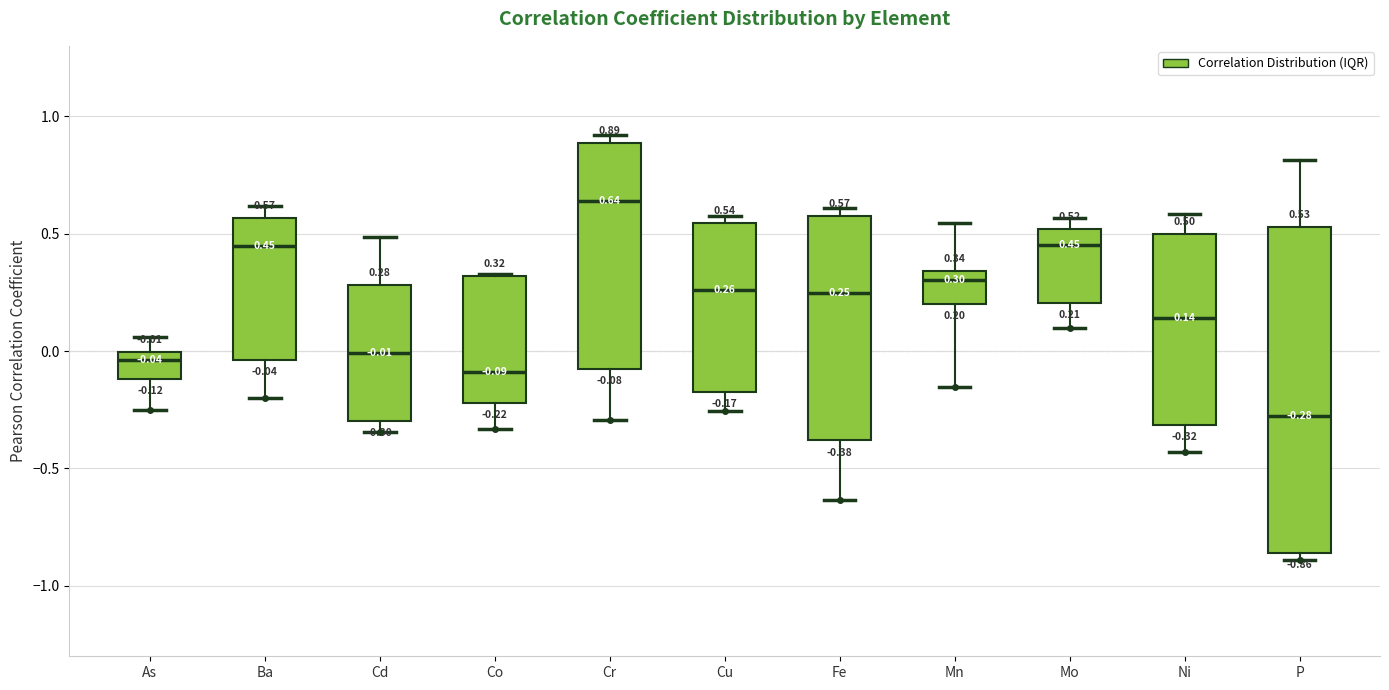

Which box has the highest median line?

Cr